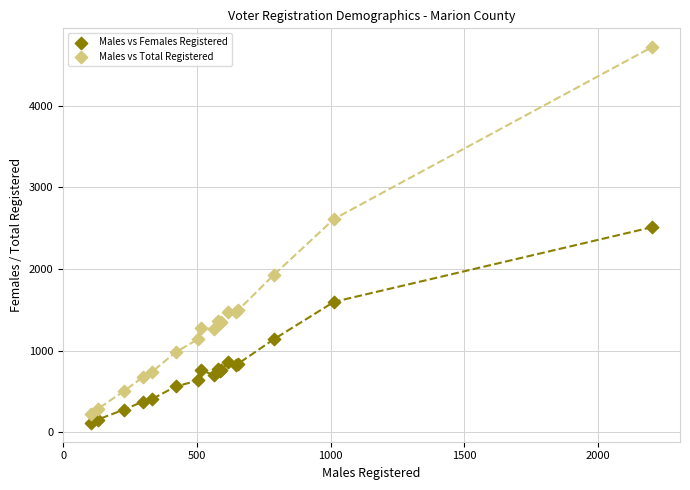

Across all series, what Y value is closest to 2415?

2511